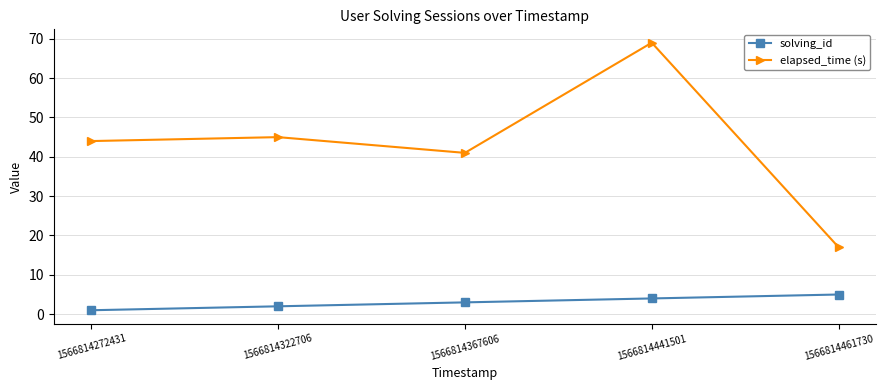

Where is the first local maximum for elapsed_time (s)?

1566814322706